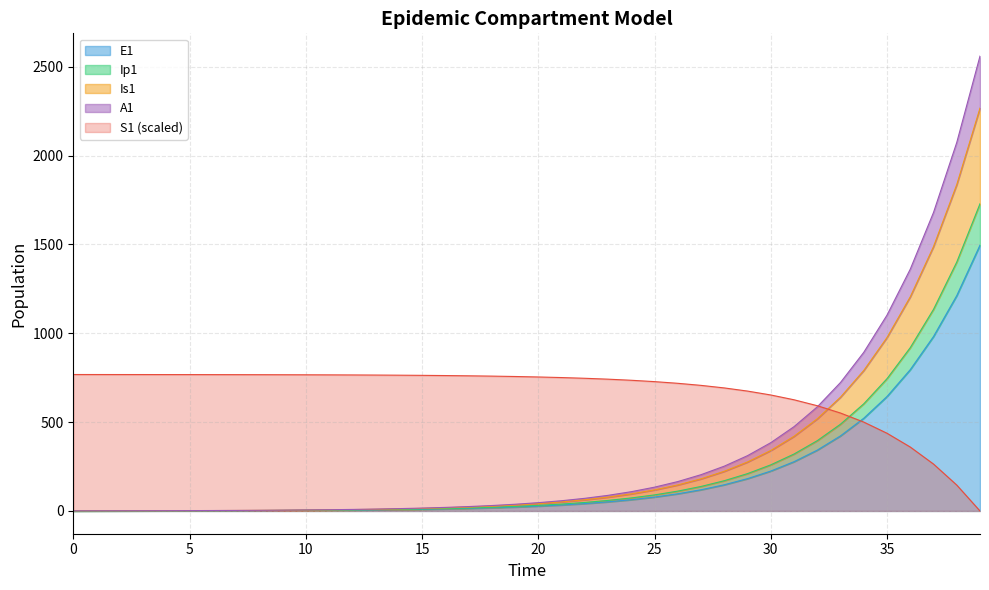

Where is S1 nearest to the value 384?

36